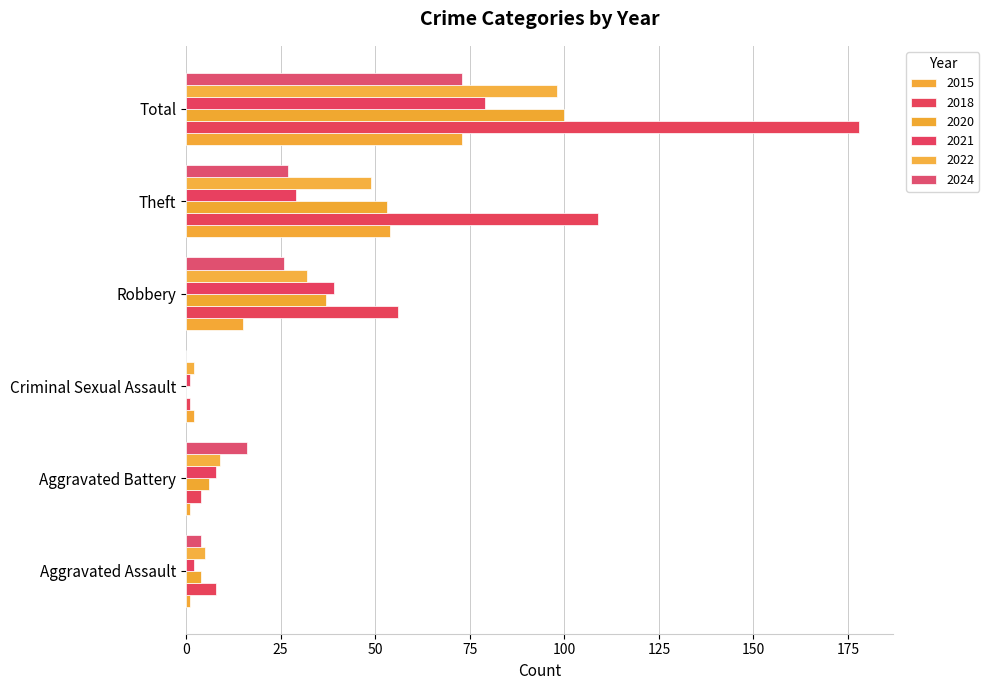

What is the difference between the maximum and minimum values in the 2018 series?

177